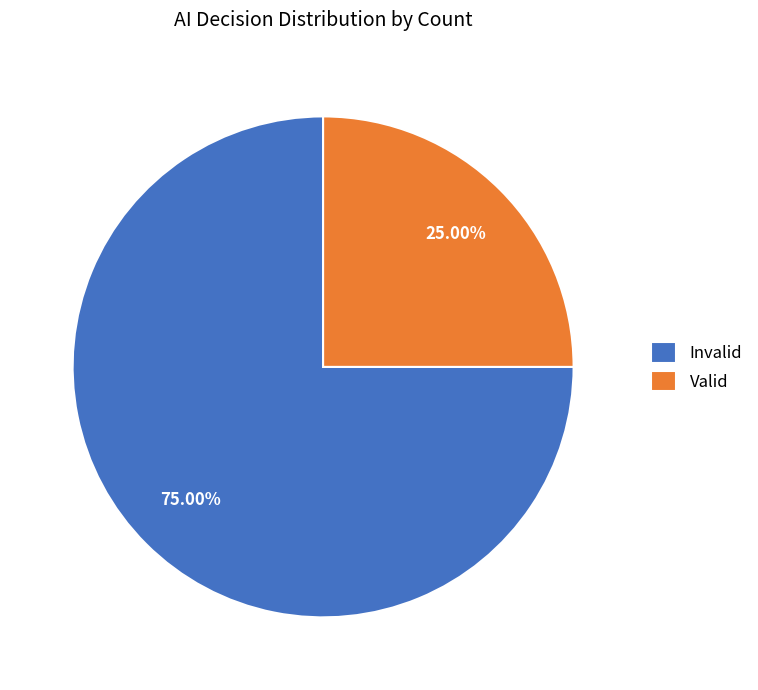

To the nearest percent, what portion does Invalid represent?

75%